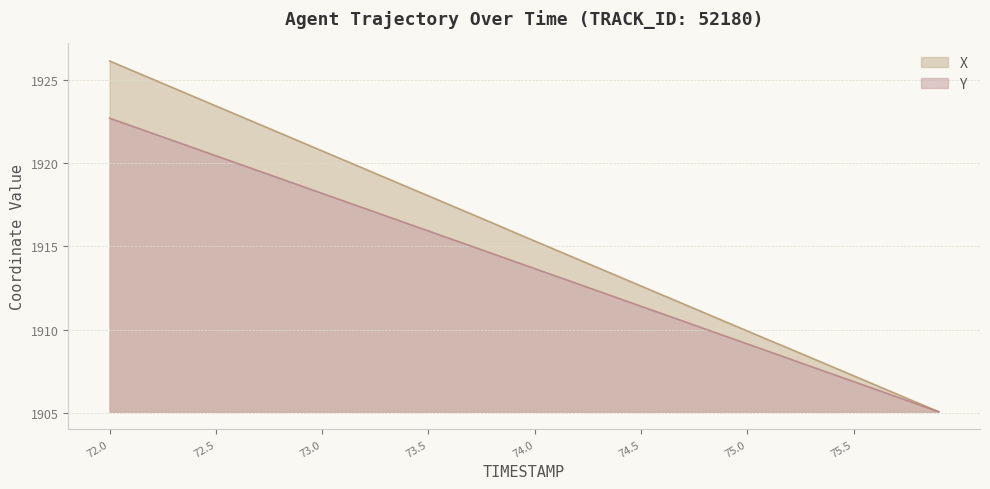

Does the chart display data point markers on the line(s)?

No